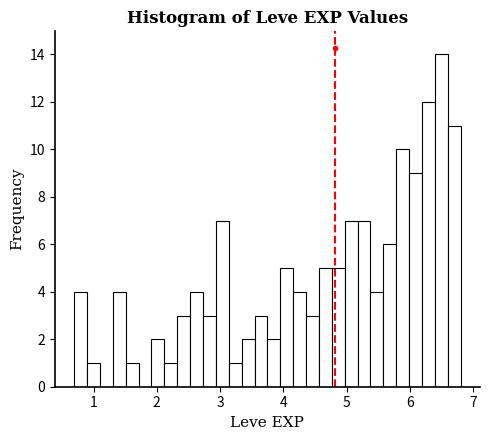

Around what value on the x-axis is the tallest bar? Give the approximate position of its centre, as read against the axis.

6.5